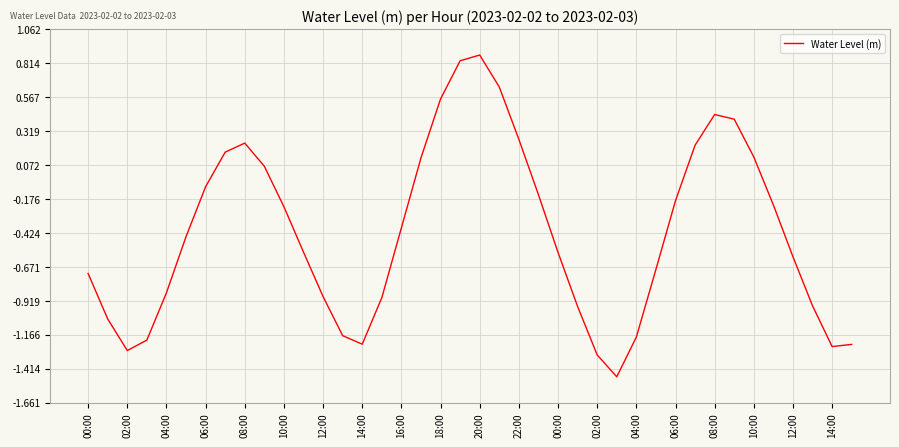

Is this an area chart (filled region under the line)?

No